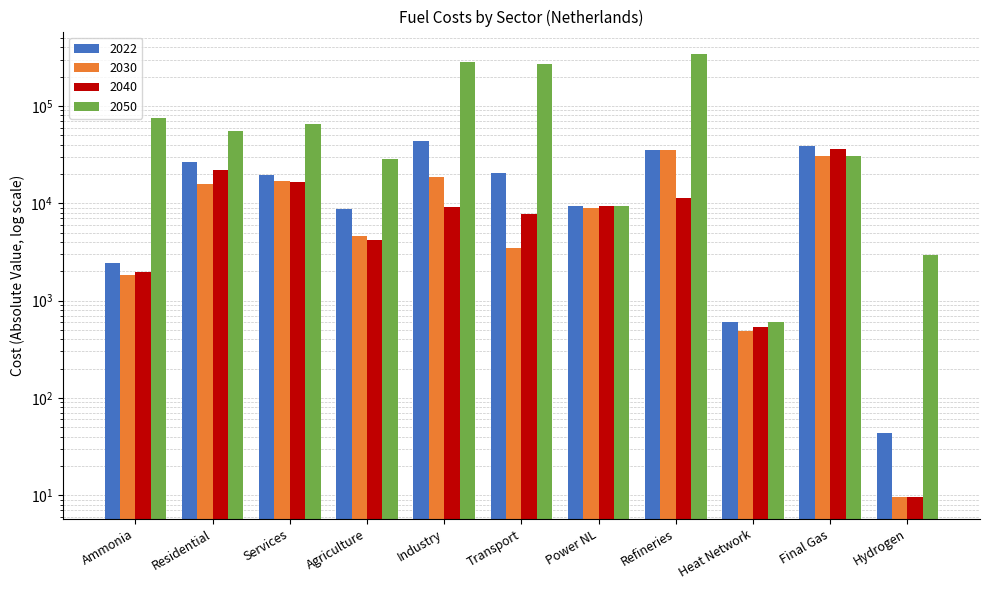

Is the value of 2022 at Residential greater than the value of 2050 at Ammonia?

No